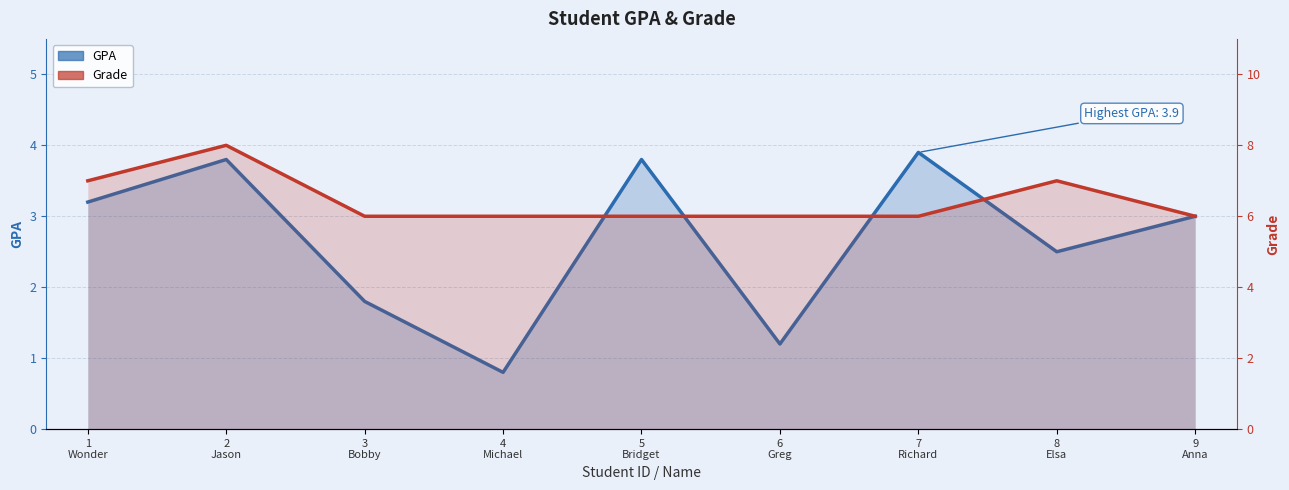

Between 3
Bobby and 8
Elsa, which series saw the biggest shift?

Grade